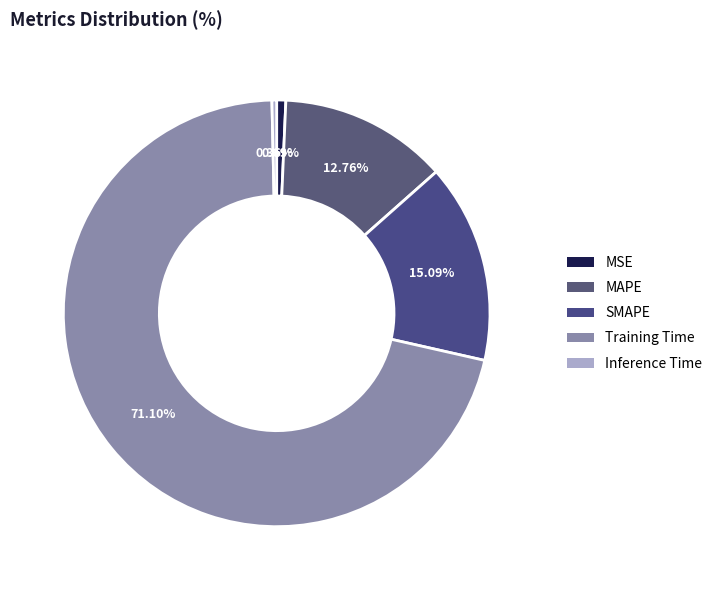

What is the smallest slice in the pie chart?

Inference Time